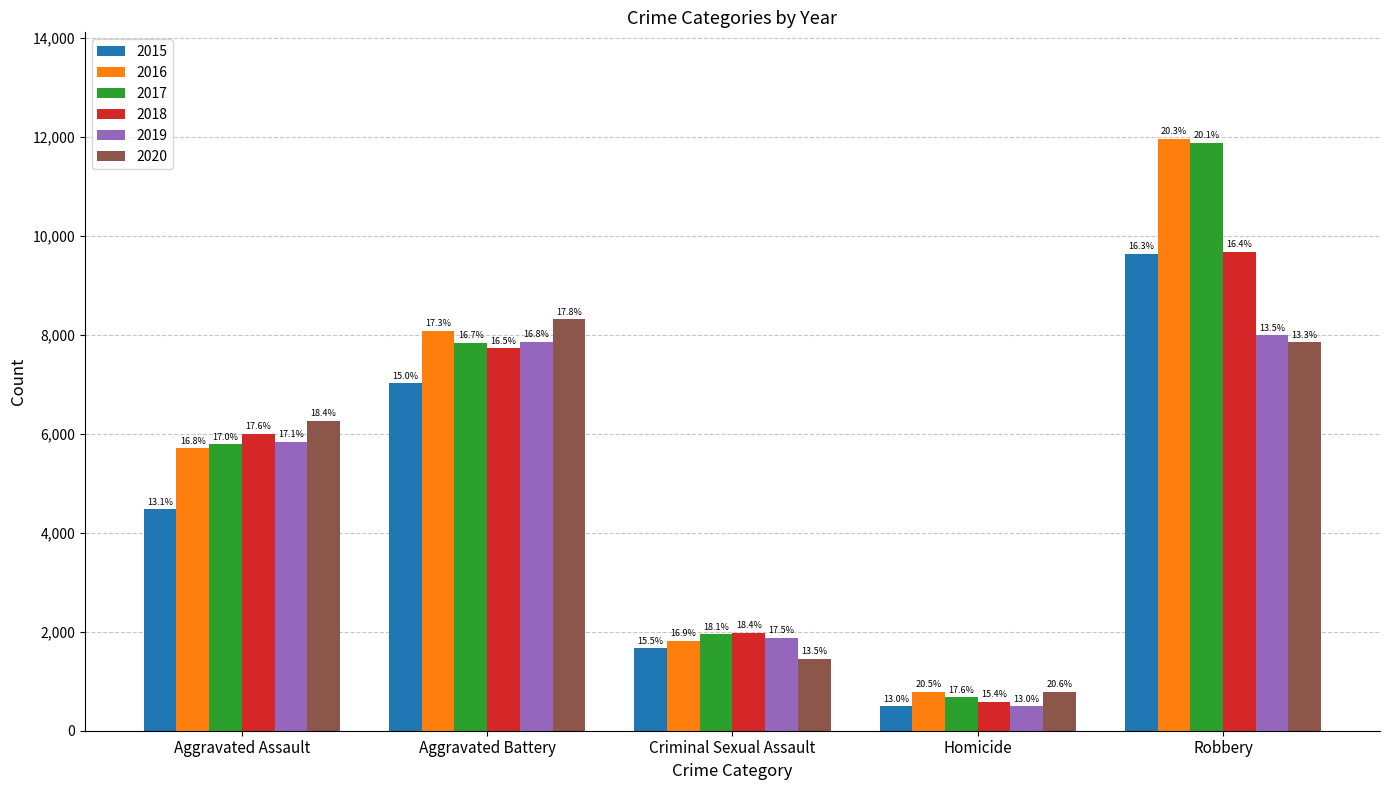

What is the sum of the 2016 values at Homicide and Aggravated Battery?

8871